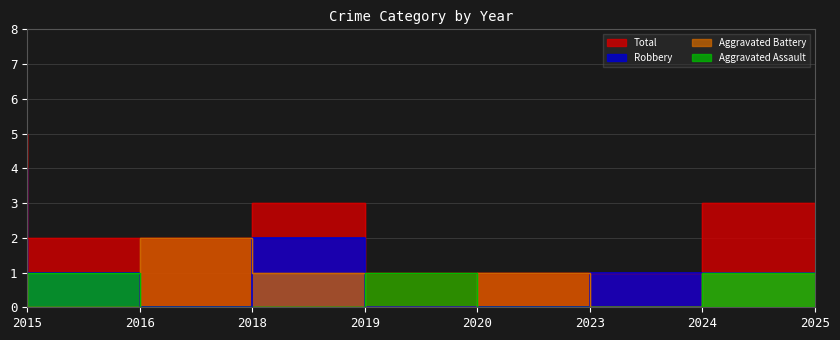

What is the value of the Aggravated Assault point at the 2nd from the left?

1